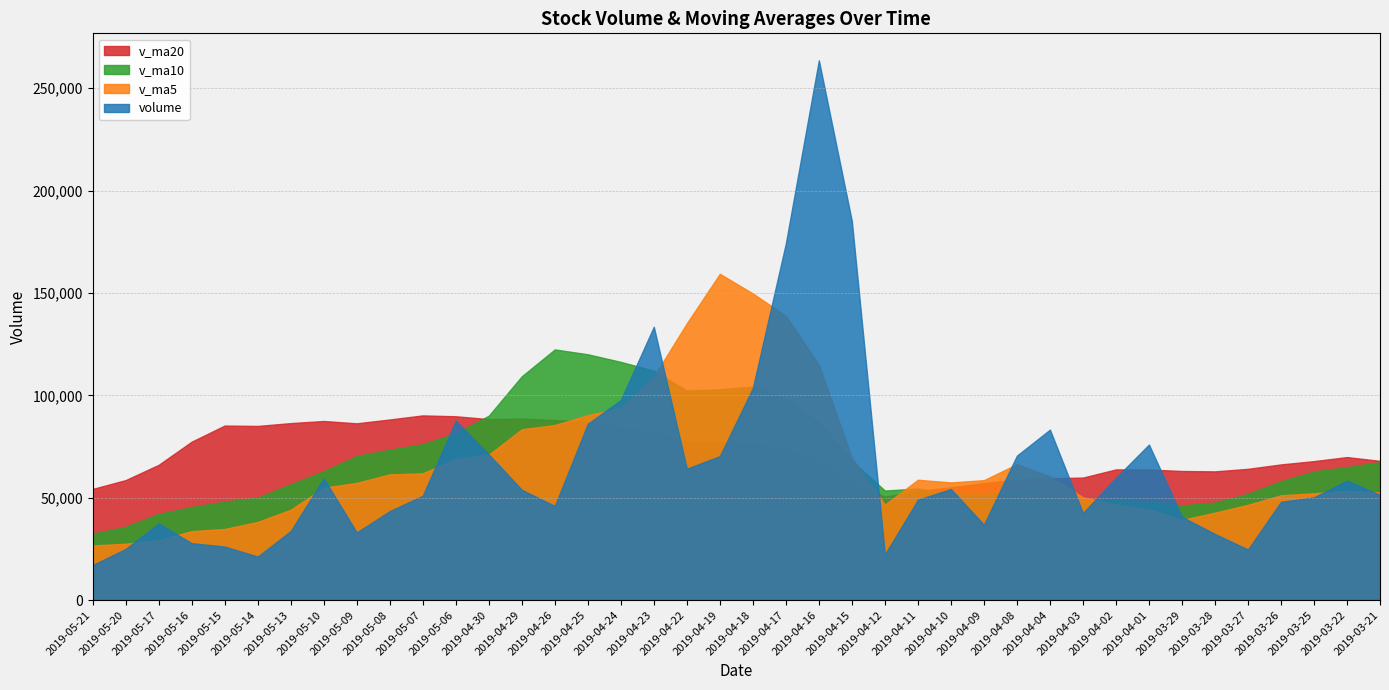

Rank the series by their average value, from lowest to highest.

volume, v_ma5, v_ma10, v_ma20